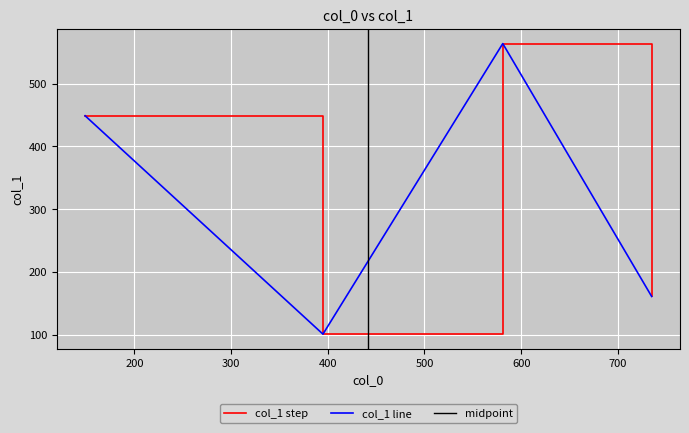

What is the change in value from 735 to 149?

+288